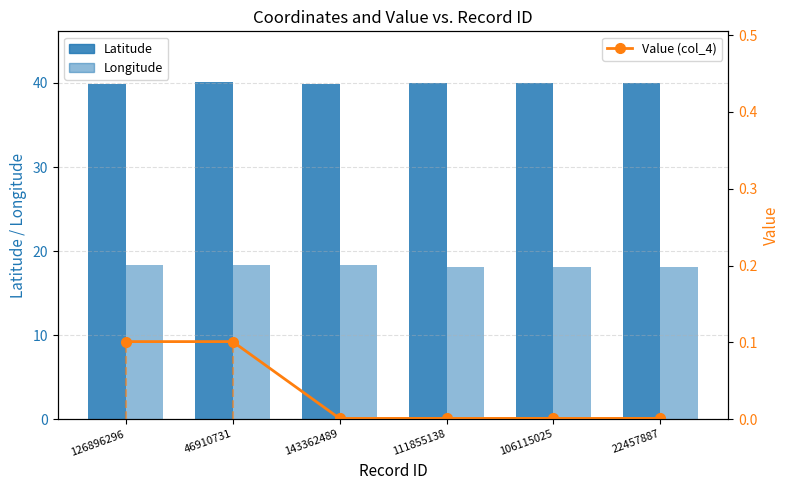

Reading left to right, what are all the values shown in this chart?

Latitude: 126896296=39.9	46910731=40.1	143362489=39.9	111855138=40.0	106115025=40.0	22457887=40.0
Longitude: 126896296=18.4	46910731=18.3	143362489=18.4	111855138=18.2	106115025=18.2	22457887=18.1
Value (col_4): 126896296=0.1	46910731=0.1	143362489=0.0	111855138=0.0	106115025=0.0	22457887=0.0